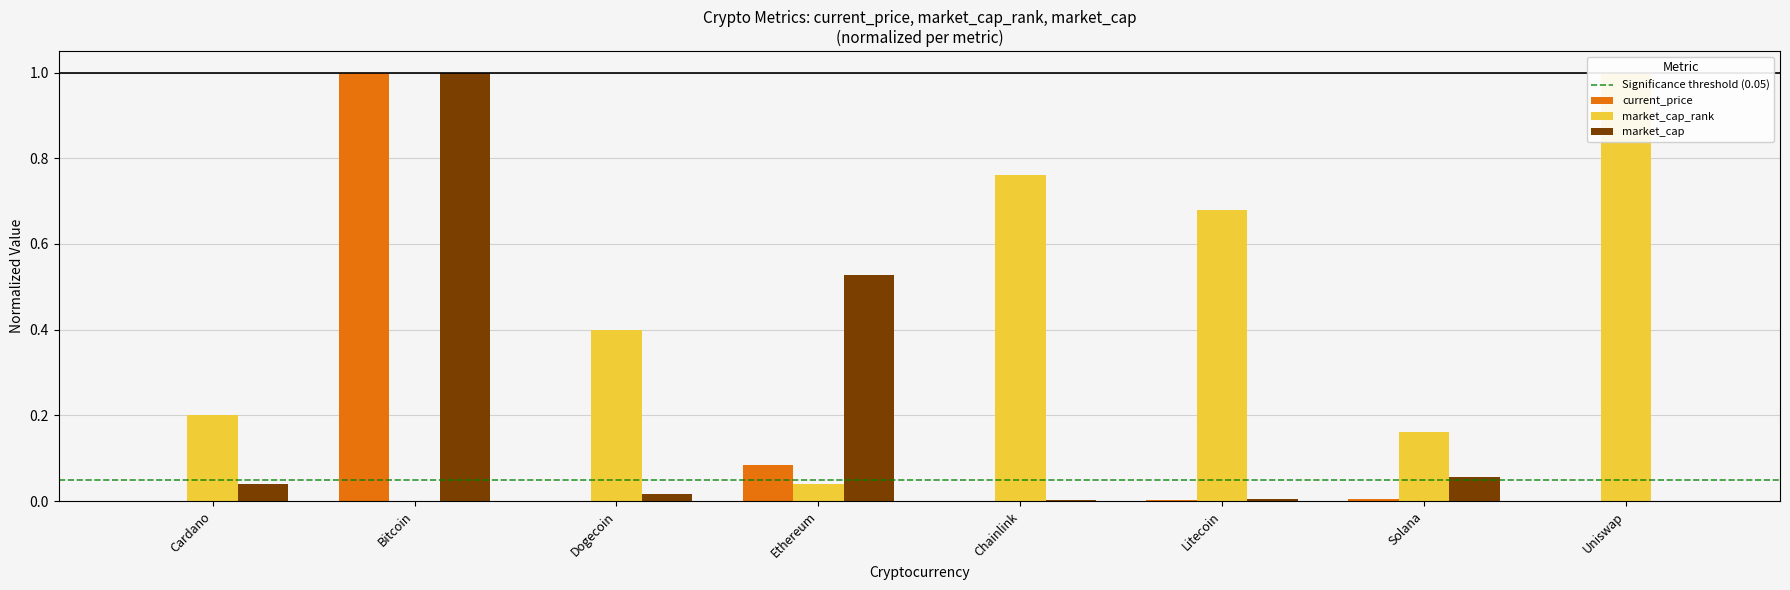

Is it true that market_cap equals 0.0 at Cardano?

False